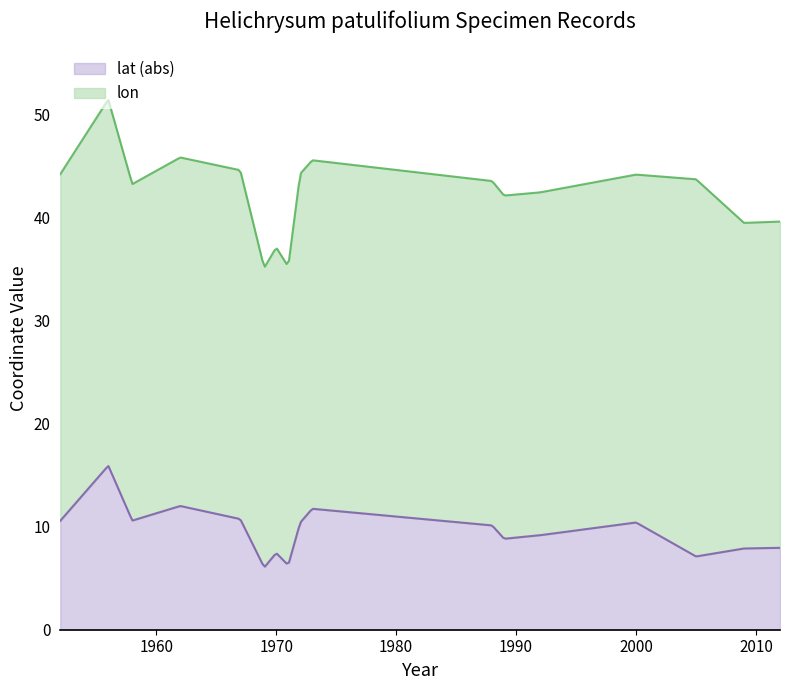

What is the lowest value of the lat (abs) series?

6.1